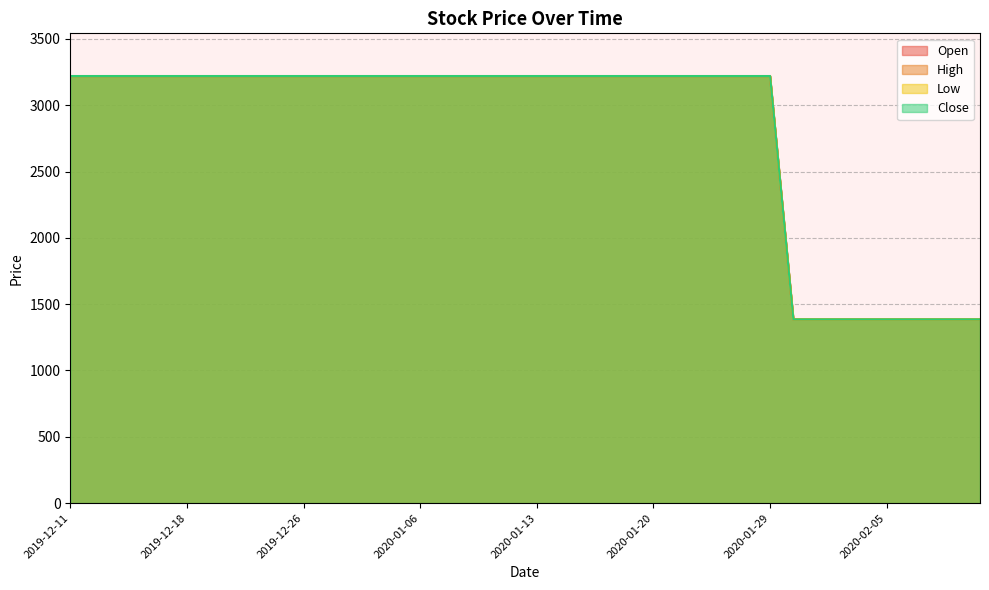

How many lines are shown in the chart?

4